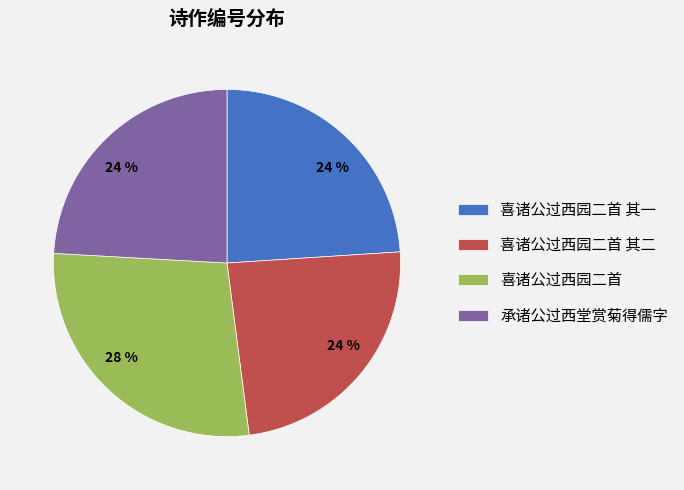

Which slice is the largest?

喜诸公过西园二首